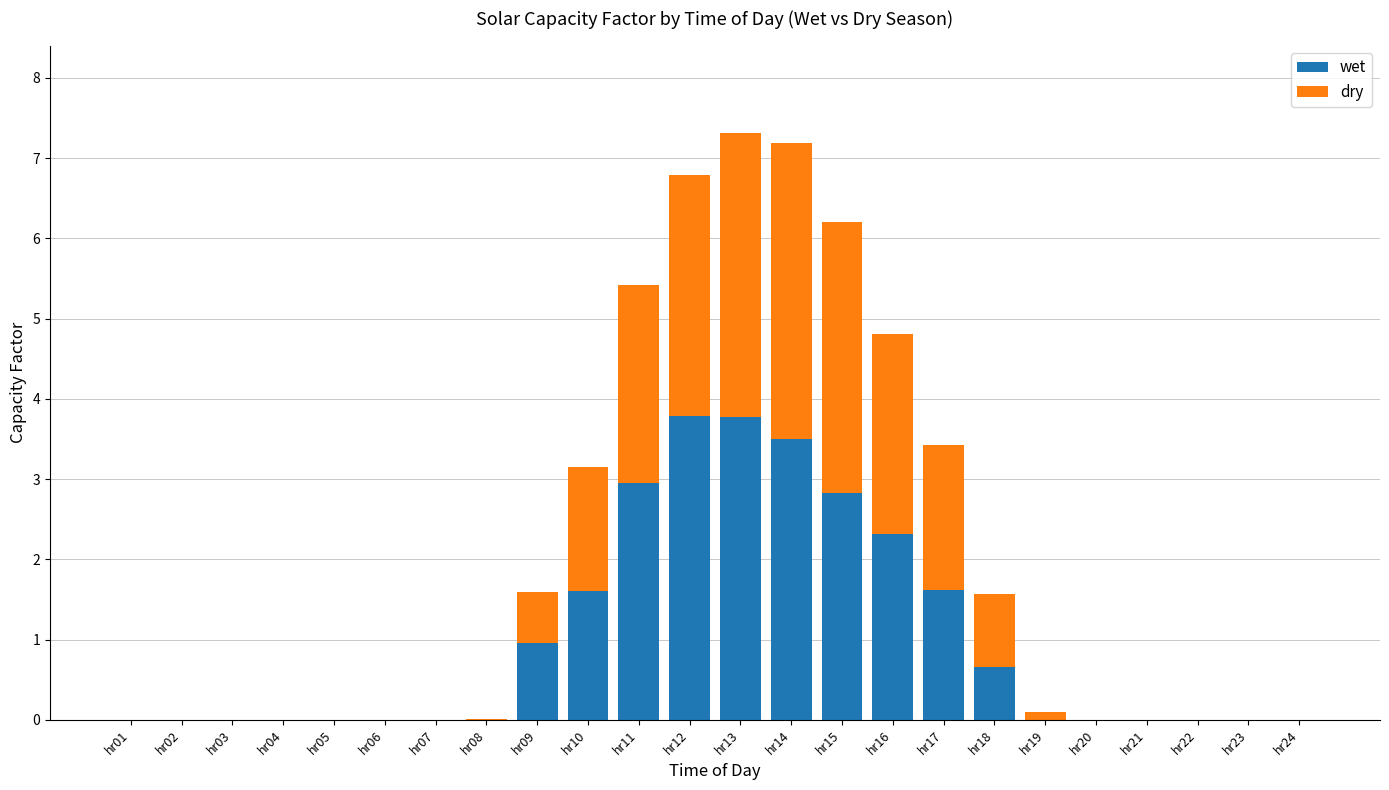

Is it true that wet equals 0.0 at hr01?

True